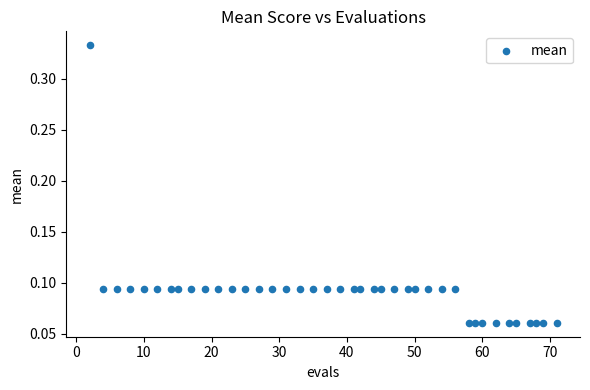

What is the range of X values (max minus min)?

69.0